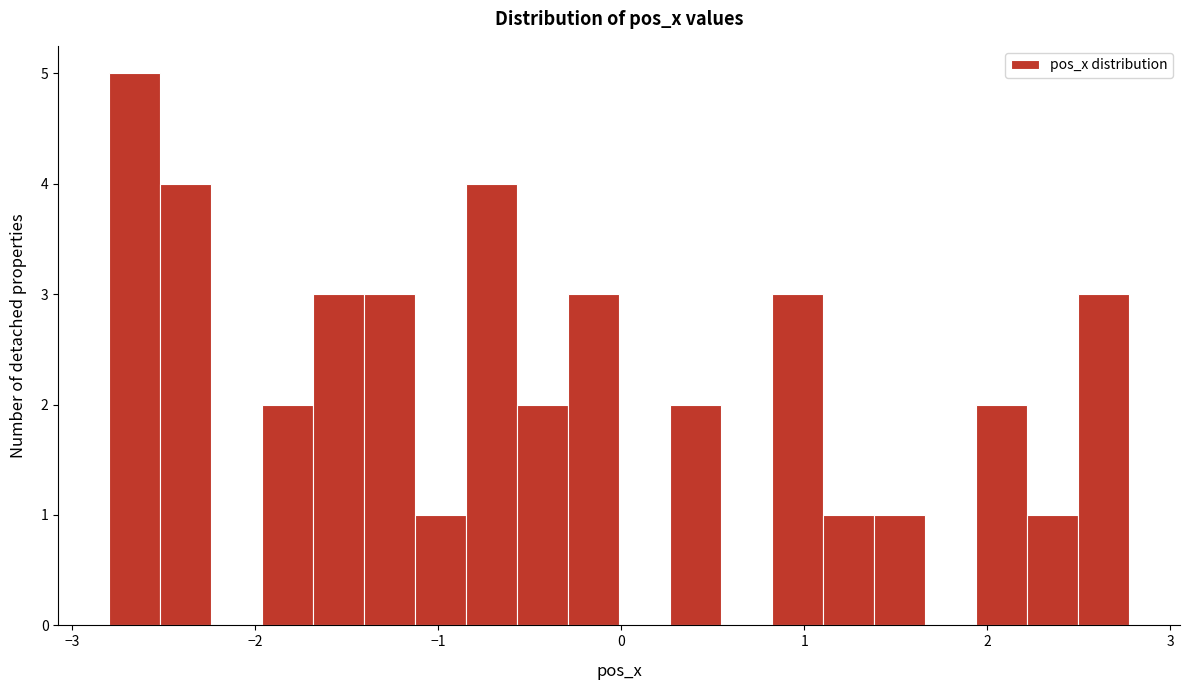

Around what value on the x-axis is the tallest bar? Give the approximate position of its centre, as read against the axis.

-2.7